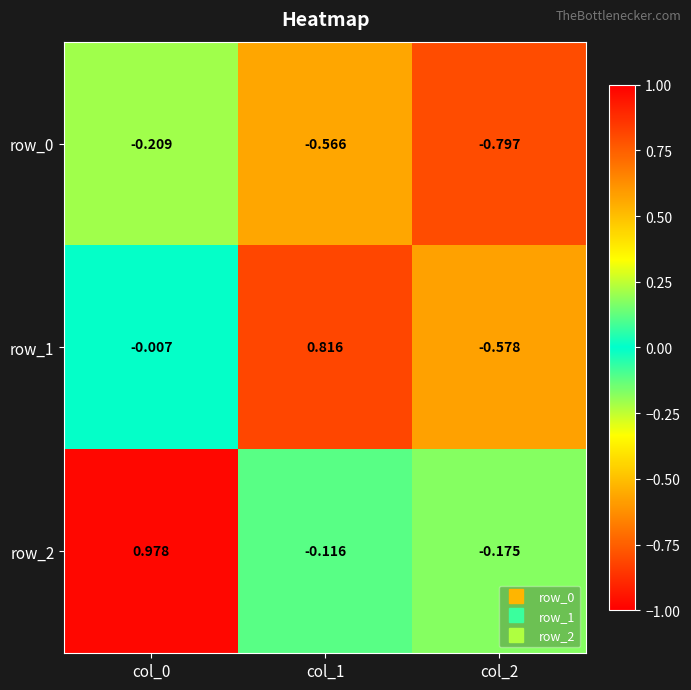

Is it true that row_0 equals -0.2 at col_1?

False